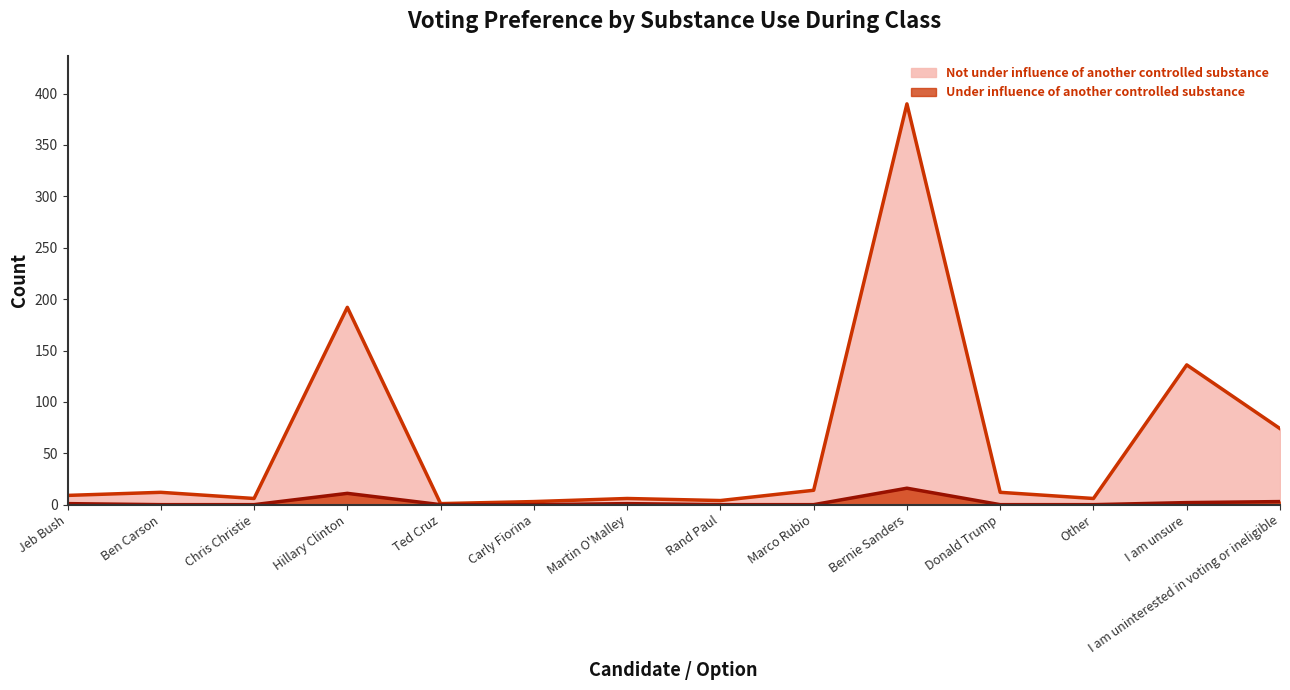

True or false: Not under influence of another controlled substance has a value of 98 at I am uninterested in voting or ineligible.

False